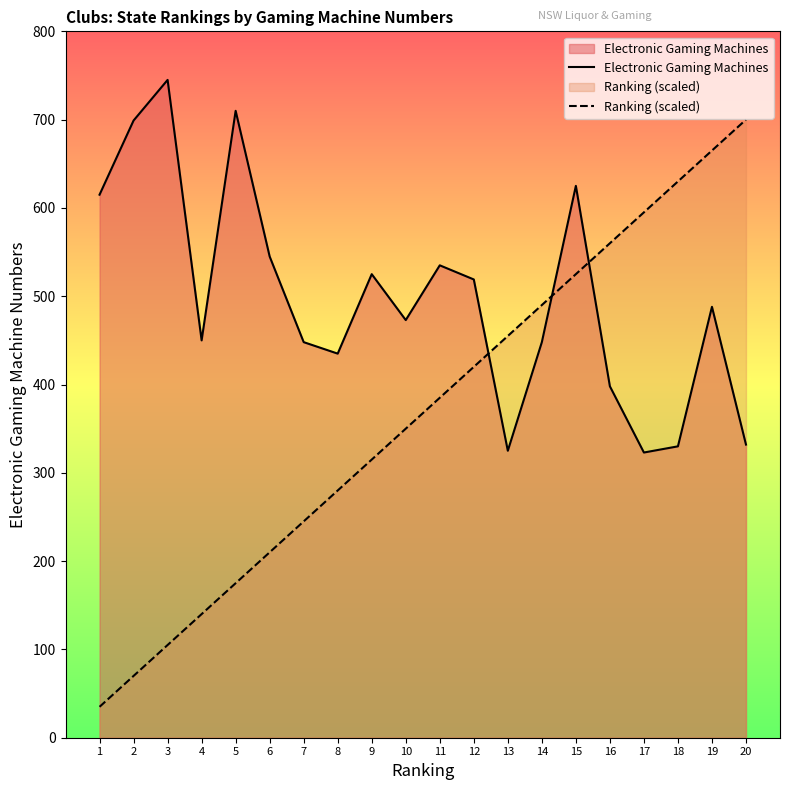

What value does the Ranking (scaled) series have at 16, to the nearest 50?

550